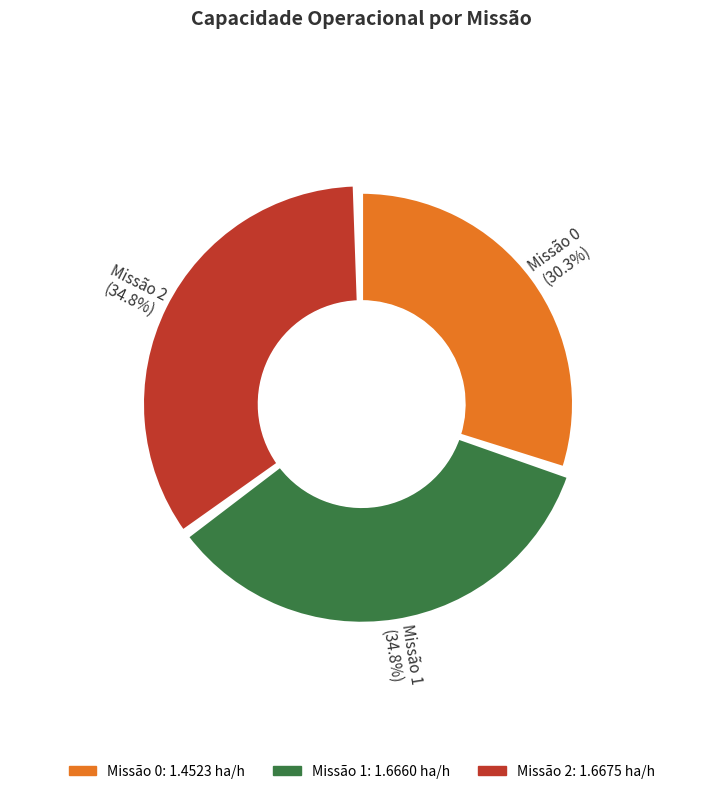

To the nearest percent, what portion does 0 represent?

30%